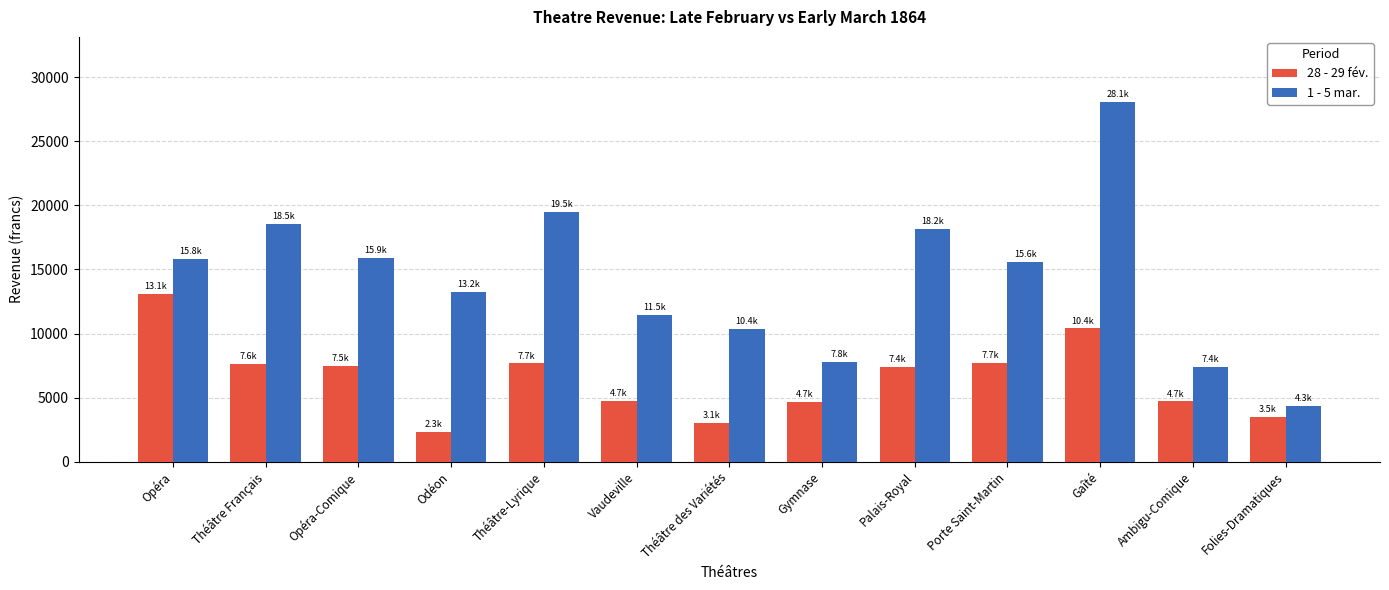

What is the value of the 1 - 5 mar. bar at the 8th from the left?

7761.5